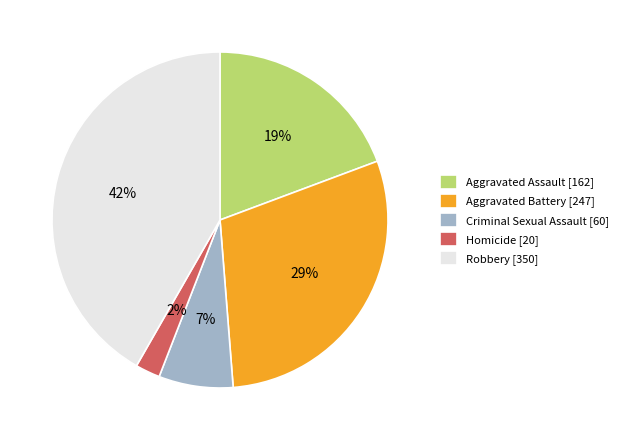

What is the ratio of the value at Aggravated Battery [247] to the value at Aggravated Assault [162]?

1.5